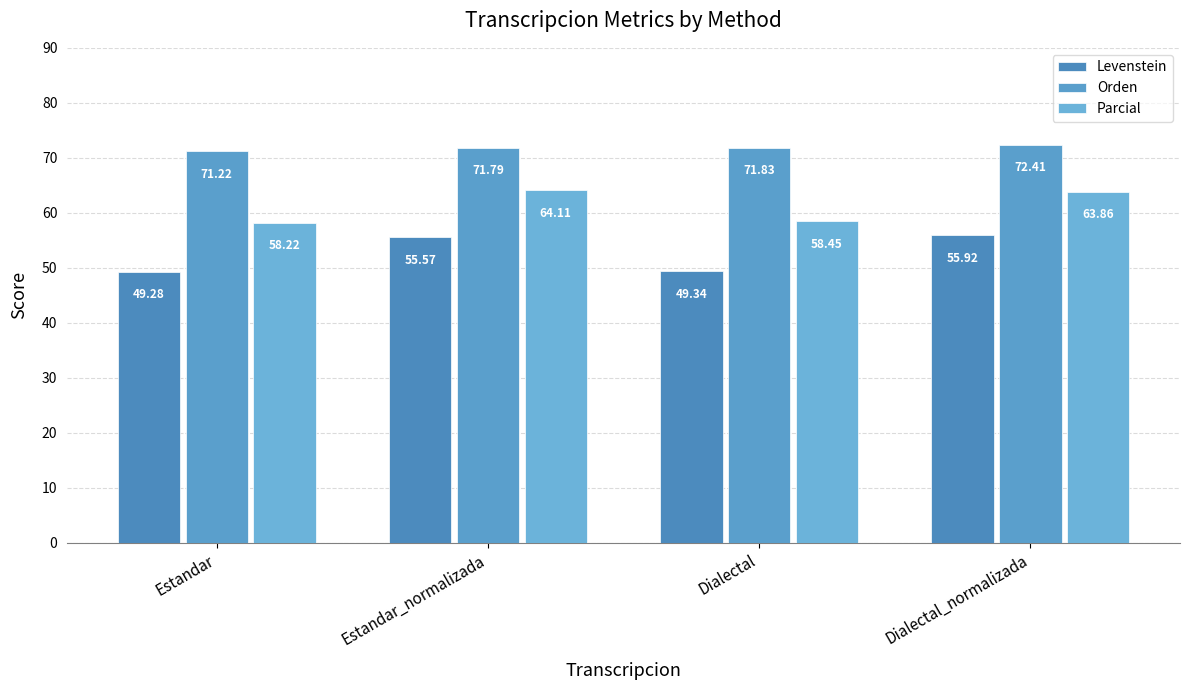

The Orden series shows 71.8 at Estandar_normalizada. True or false?

True